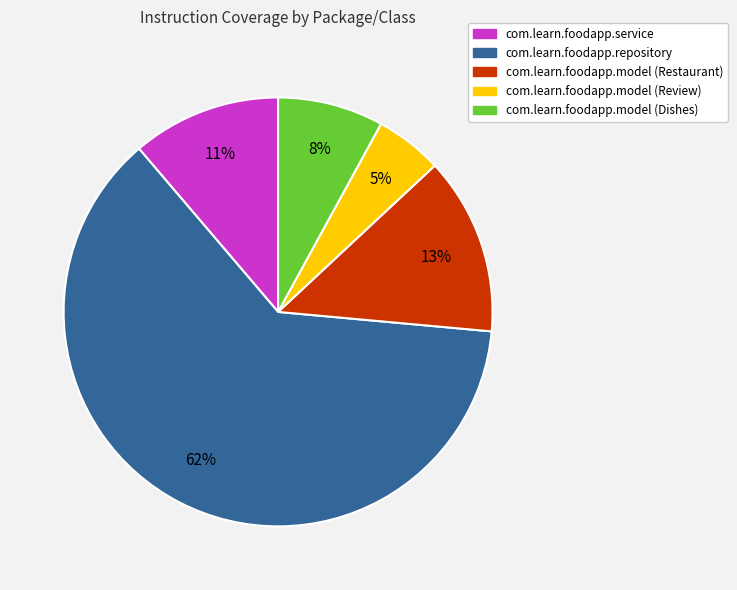

Approximately how many times larger is the value at com.learn.foodapp.model (Dishes) compared to com.learn.foodapp.service?

0.7